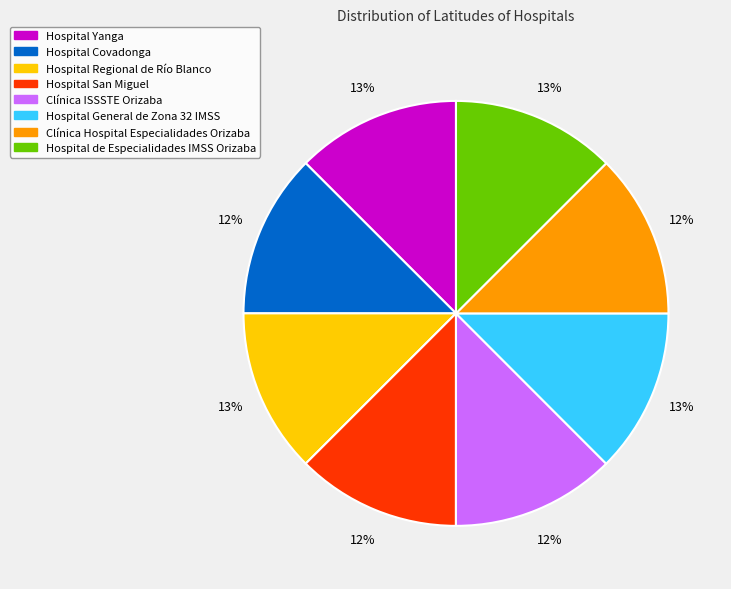

Is Hospital Covadonga the majority of the pie?

No